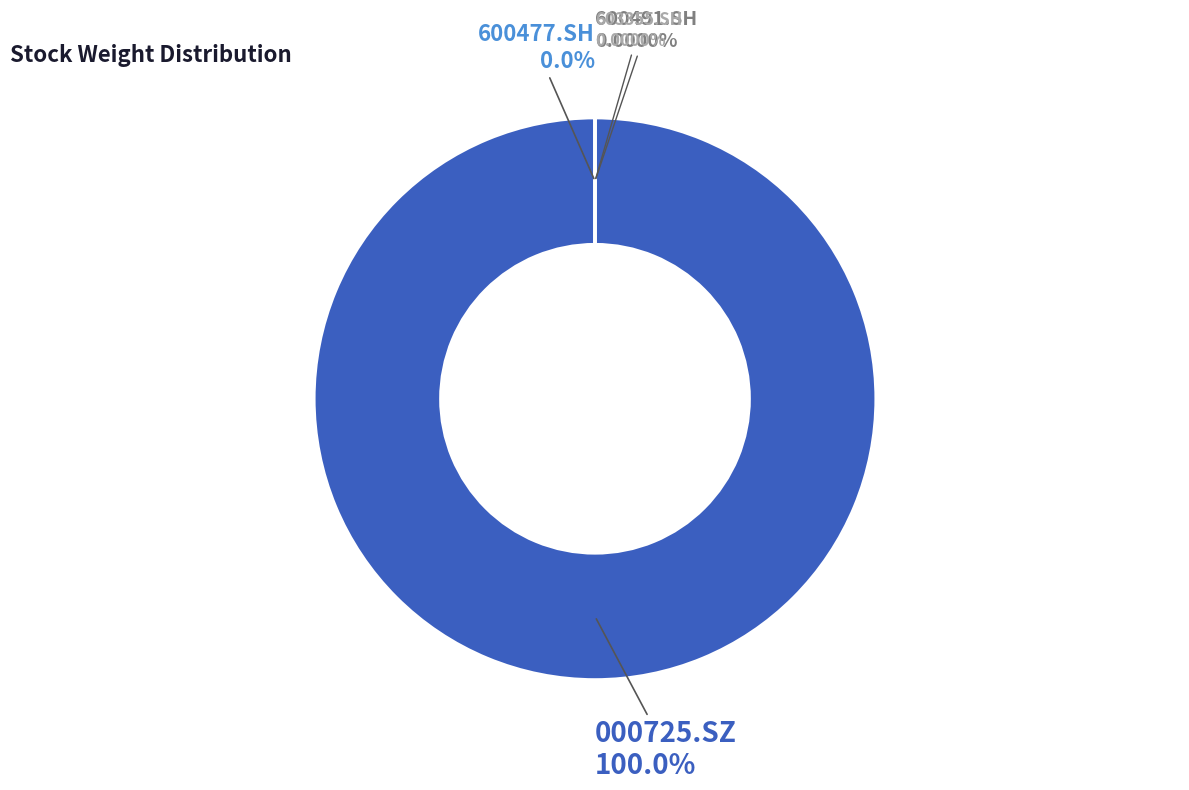

To the nearest percent, what is the average slice percentage?

25%